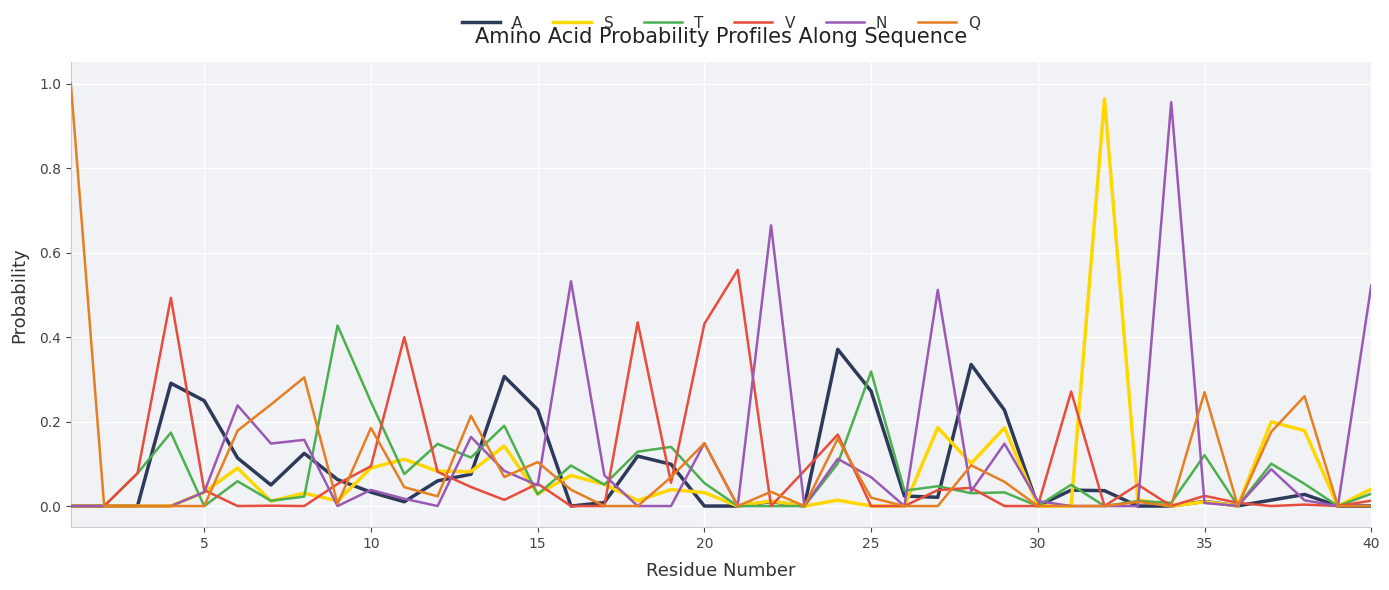

True or false: A has a value of 0.0 at 20.

True